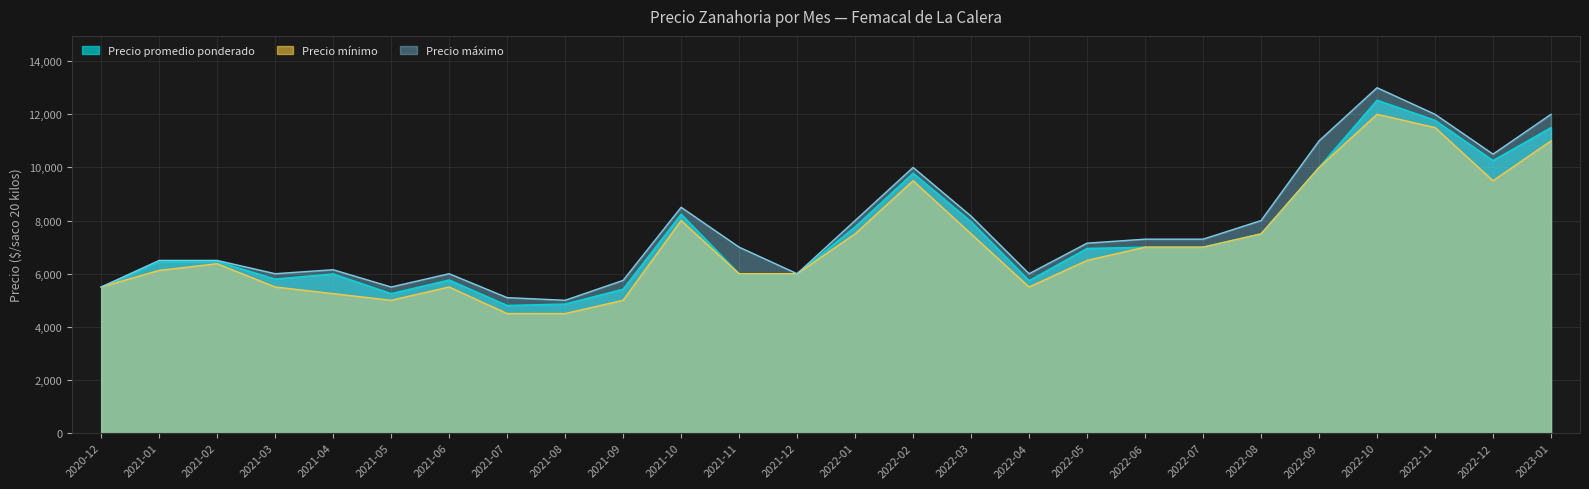

Which series has the widest spread of values?

Precio máximo